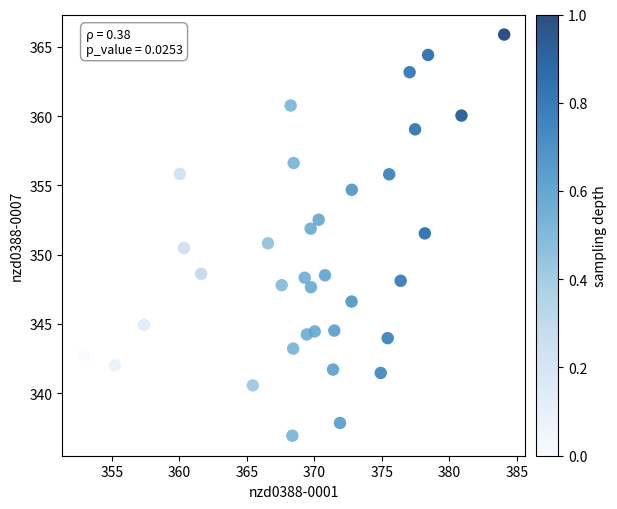

What is the range of X values (max minus min)?

31.2